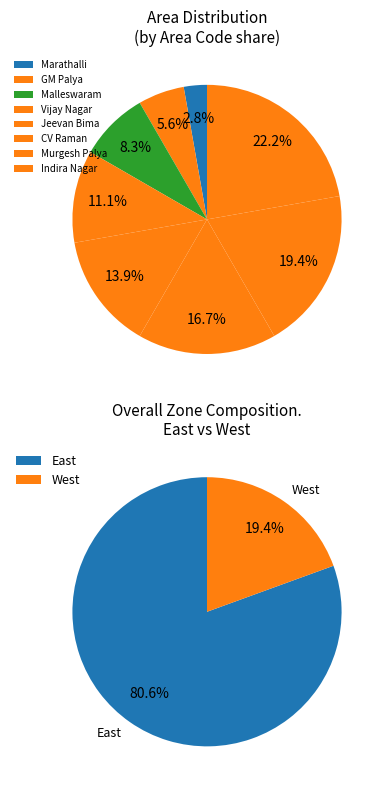

What percentage is the Murgesh Palya slice, to the nearest percent?

19%